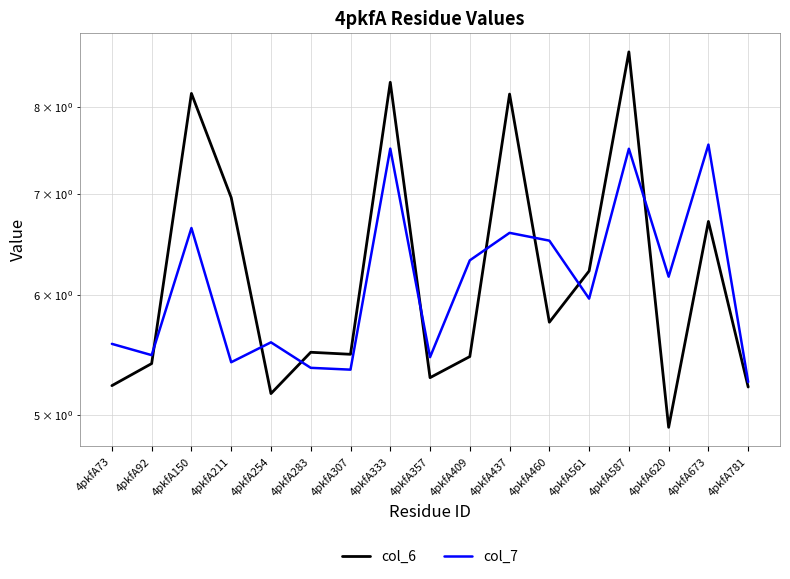

What is the spread (max minus min) of values at 4pkfA73?

0.3